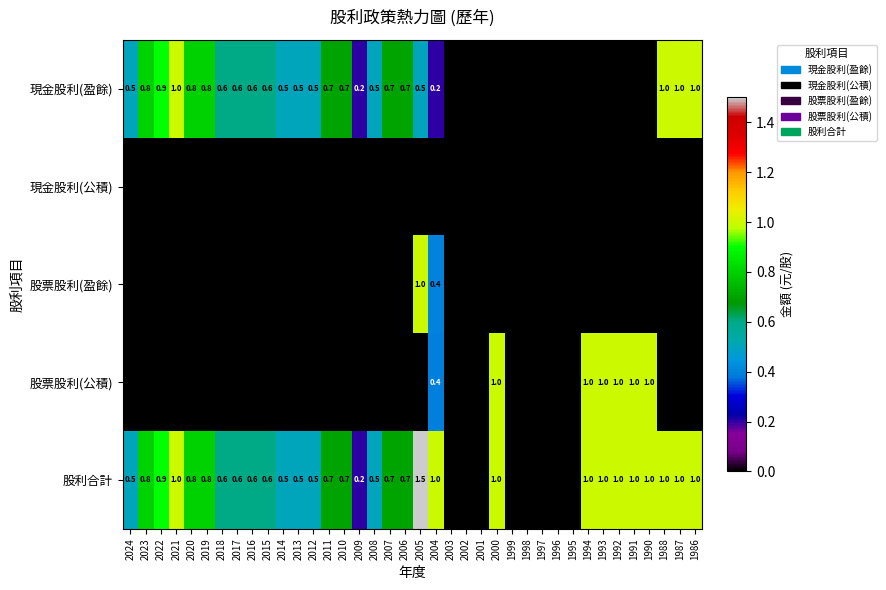

Is it true that 股利合計 equals 1.5 at 2005?

True